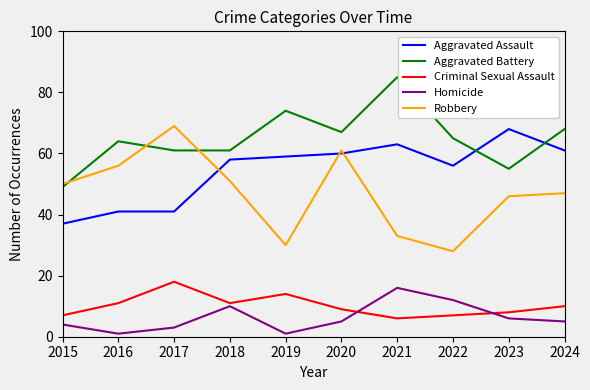

Reading left to right, transcribe all the data shown in this chart.

Aggravated Assault: 2015=37	2016=41	2017=41	2018=58	2019=59	2020=60	2021=63	2022=56	2023=68	2024=61
Aggravated Battery: 2015=49	2016=64	2017=61	2018=61	2019=74	2020=67	2021=85	2022=65	2023=55	2024=68
Criminal Sexual Assault: 2015=7	2016=11	2017=18	2018=11	2019=14	2020=9	2021=6	2022=7	2023=8	2024=10
Homicide: 2015=4	2016=1	2017=3	2018=10	2019=1	2020=5	2021=16	2022=12	2023=6	2024=5
Robbery: 2015=50	2016=56	2017=69	2018=51	2019=30	2020=61	2021=33	2022=28	2023=46	2024=47